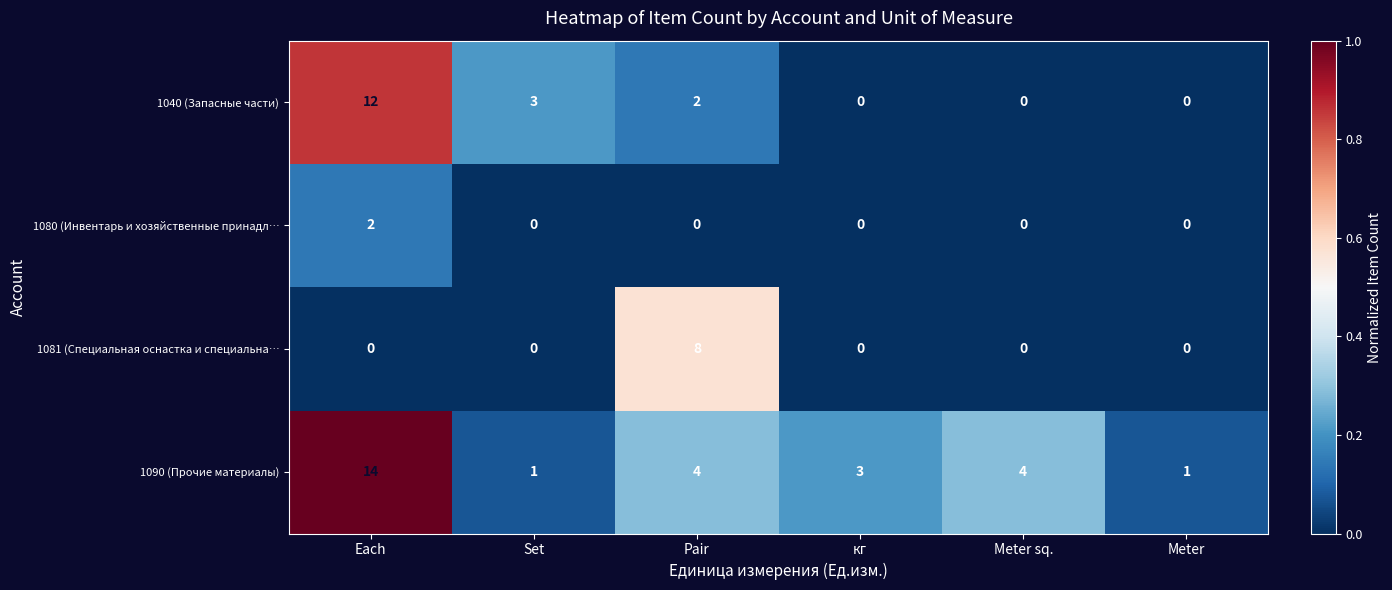

What is the difference between the highest and lowest values at Set?

3